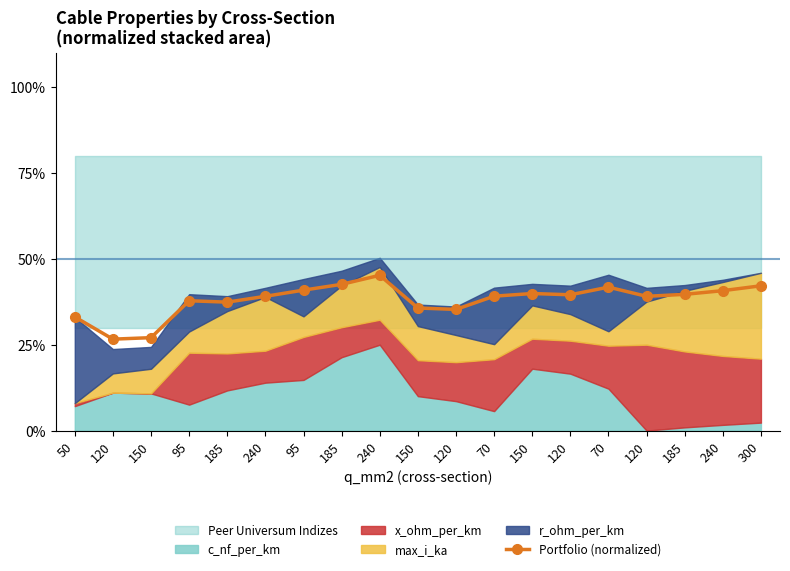

What is the label of the 7th point from the right?

150